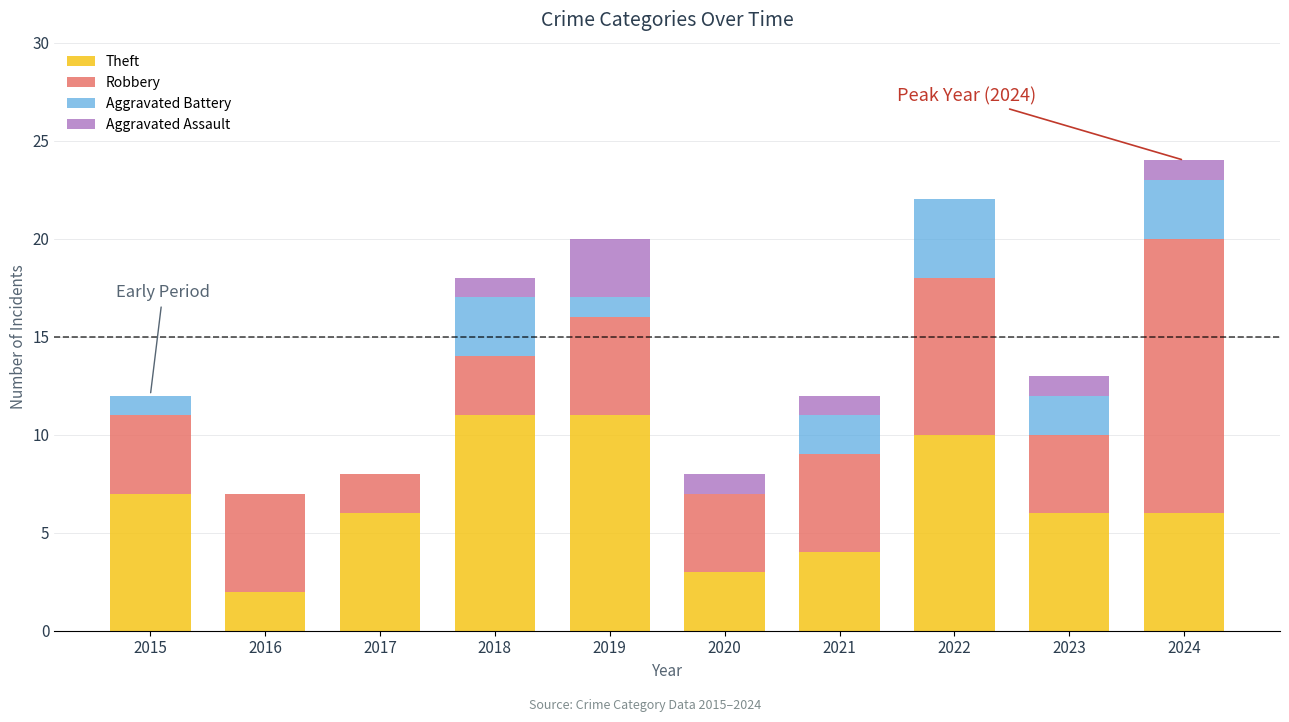

What is the total value across all series at 2024?

24